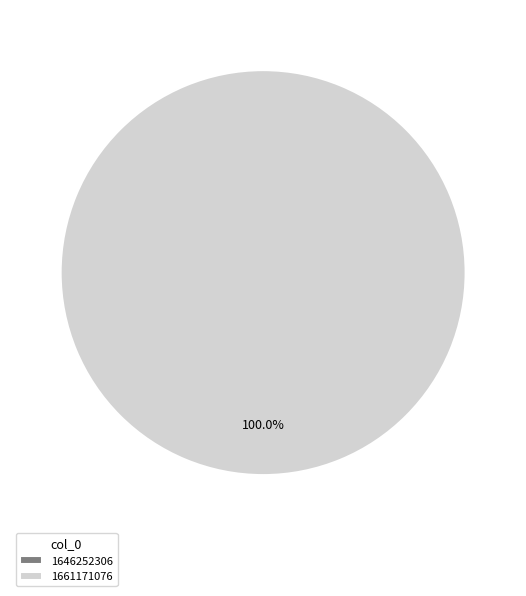

The 1661171076 slice represents 88% of the pie. True or false?

False